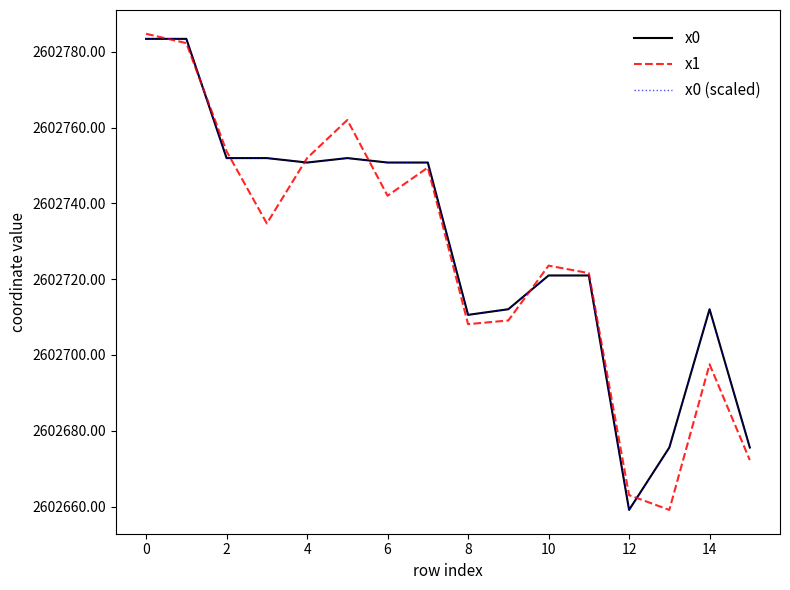

Does the chart have visible grid lines?

No